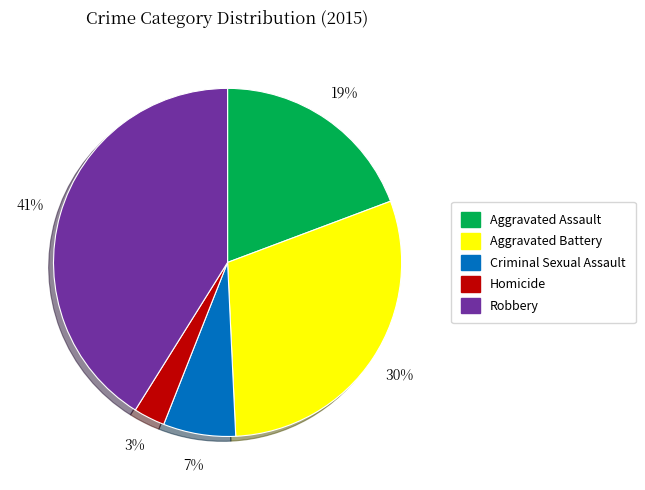

Between Homicide and Criminal Sexual Assault, which is larger?

Criminal Sexual Assault